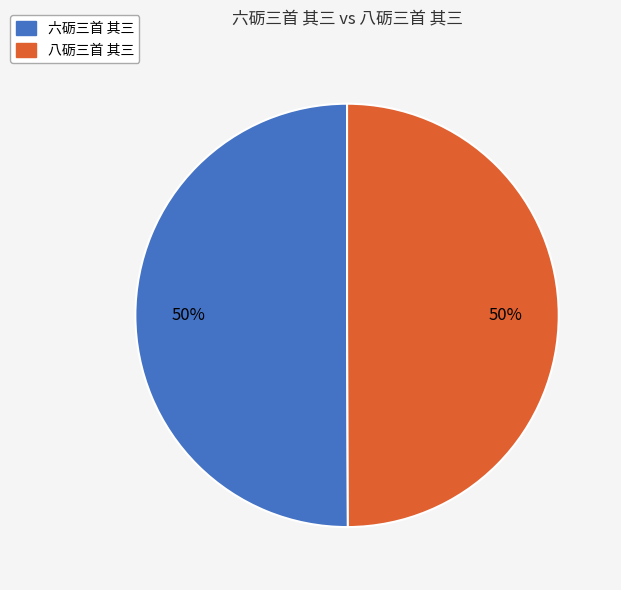

True or false: 八砺三首 其三 accounts for 50% of the total.

True